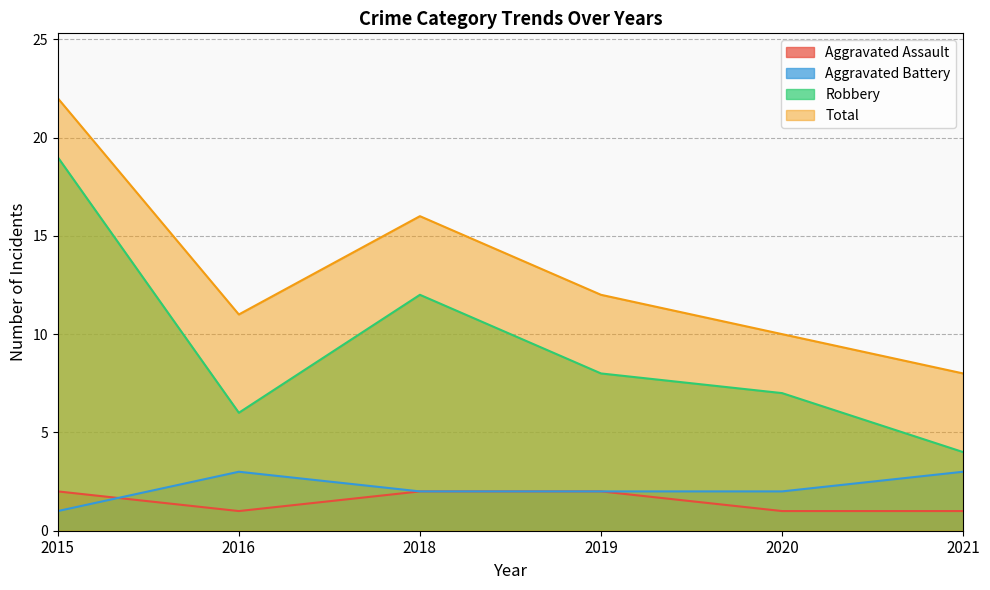

How many categories are shown in the chart?

6